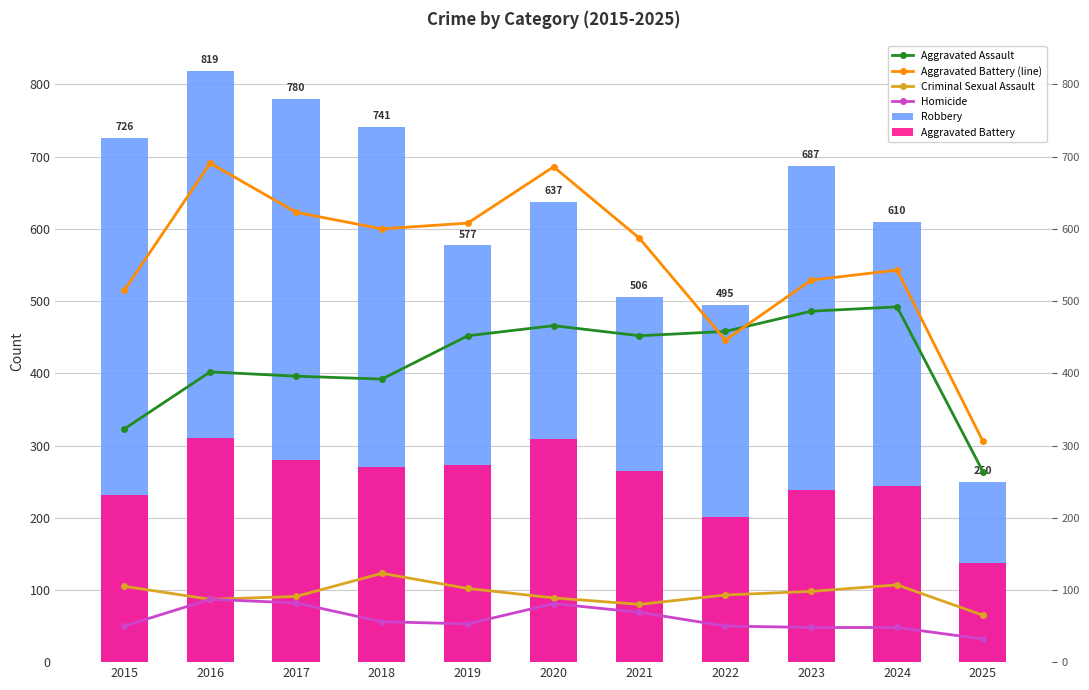

What is the value of the Homicide bar at the 3rd from the left?

82.0